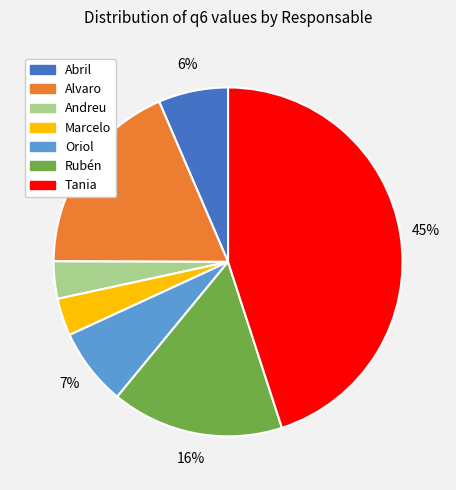

Is Alvaro the majority of the pie?

No